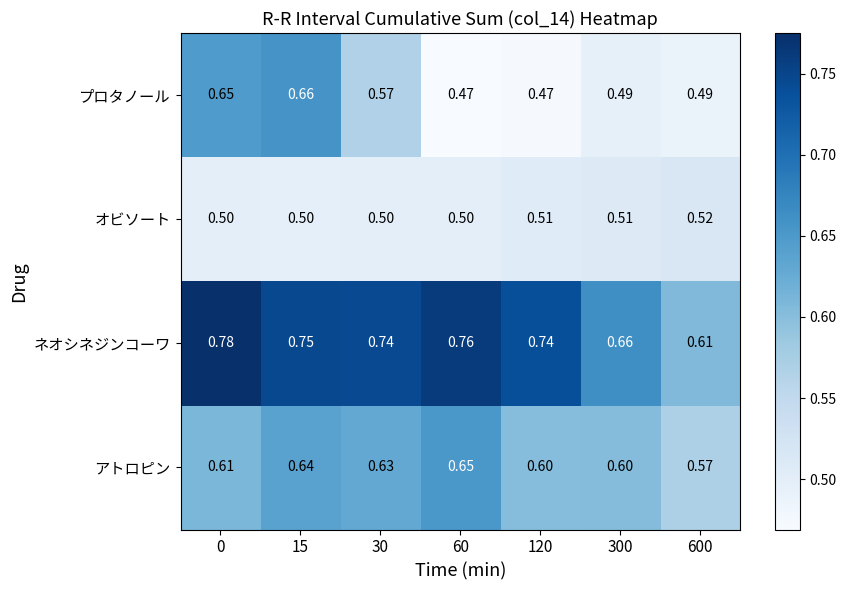

Rank the series by their average value, from highest to lowest.

ネオシネジンコーワ, アトロピン, プロタノール, オビソート